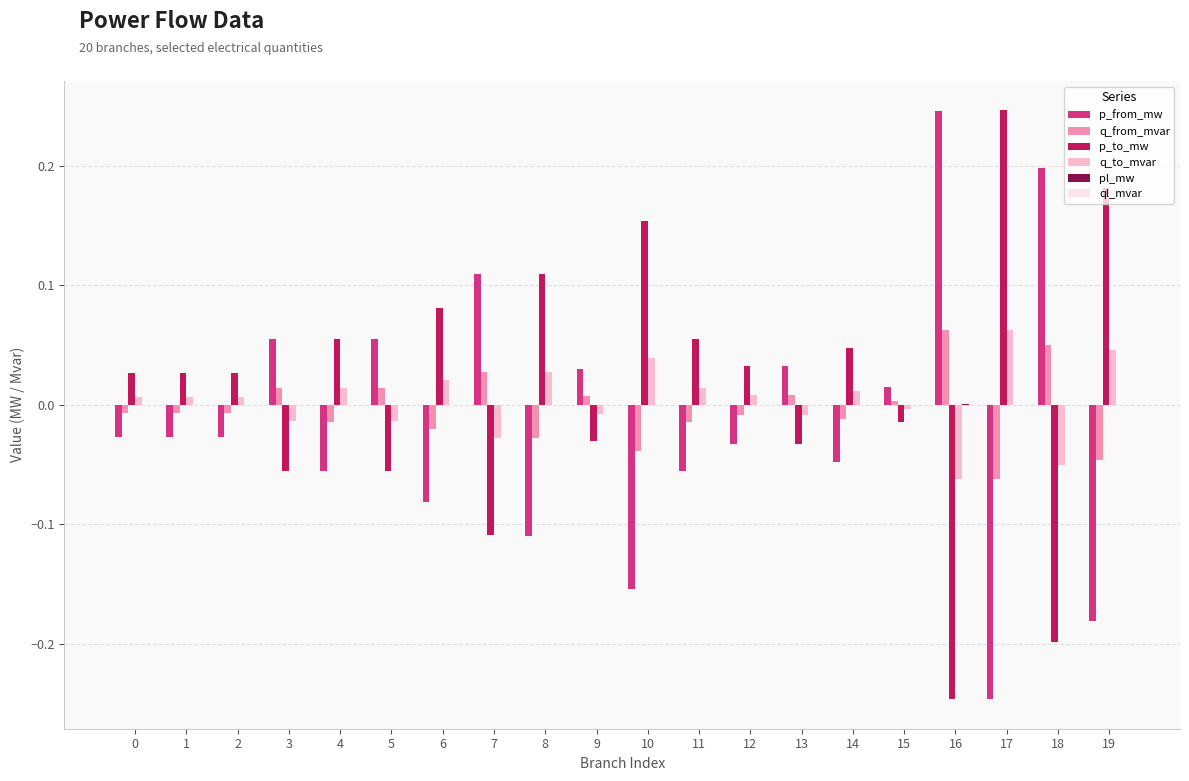

The value of p_to_mw at 16 is -0.1. True or false?

False